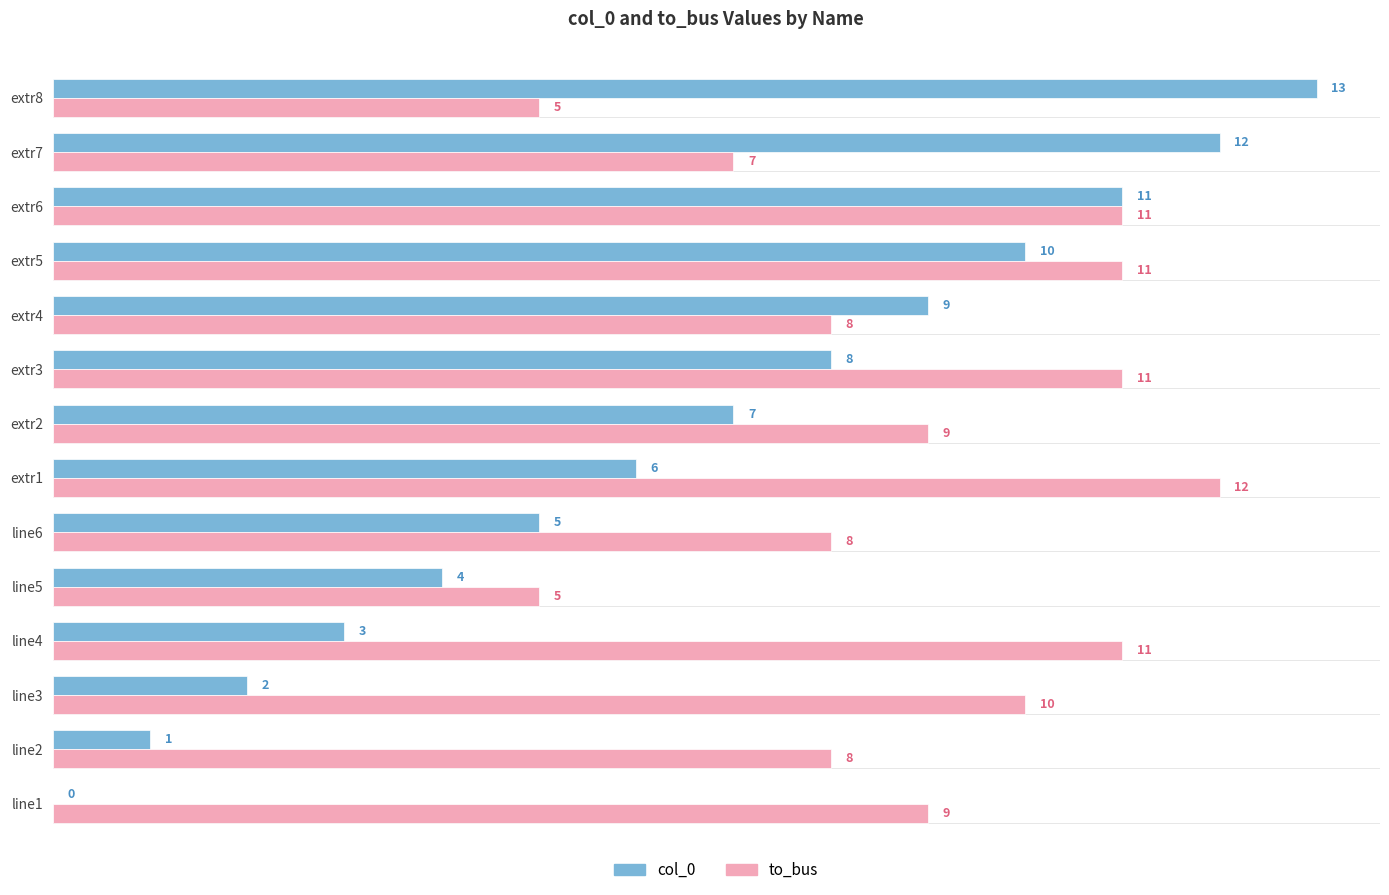

Is the value of col_0 at line4 greater than the value of to_bus at extr5?

No